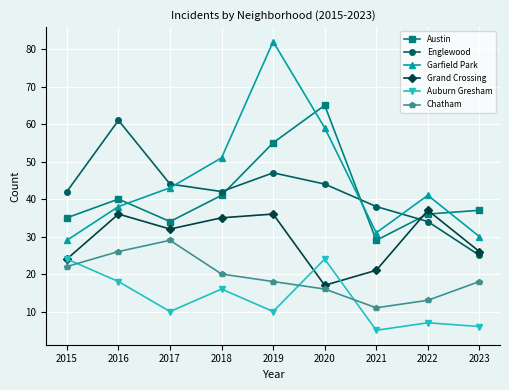

True or false: Chatham has more than 2 interior local peaks.

False